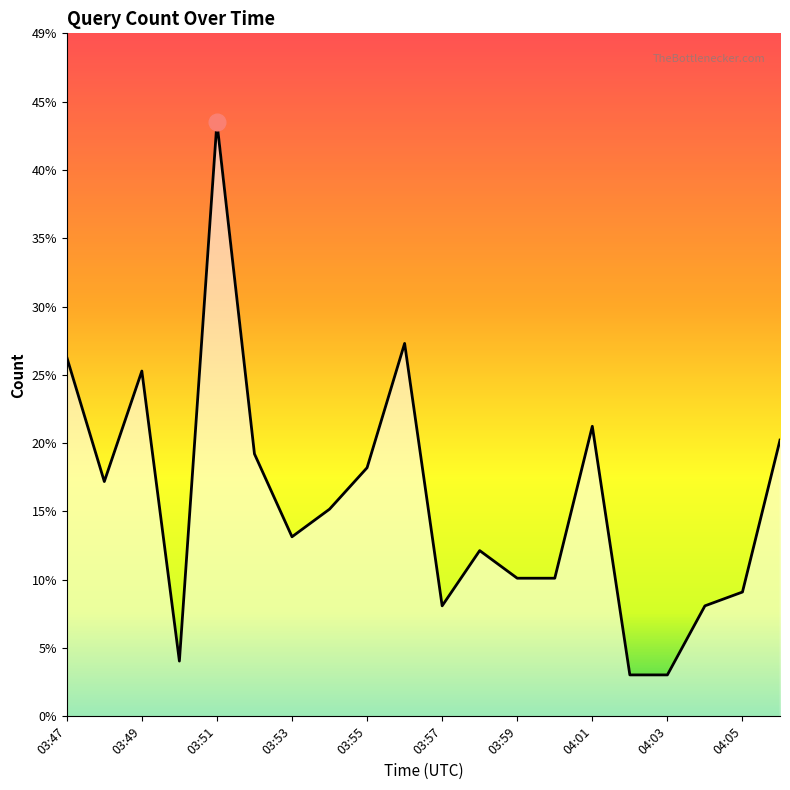

At which category does the data reach its first local valley?

03:48